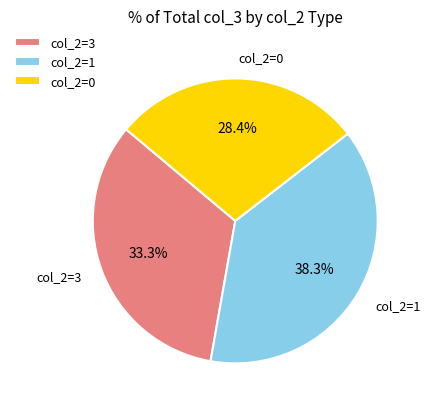

Which category has the smallest portion of the pie?

col_2=0